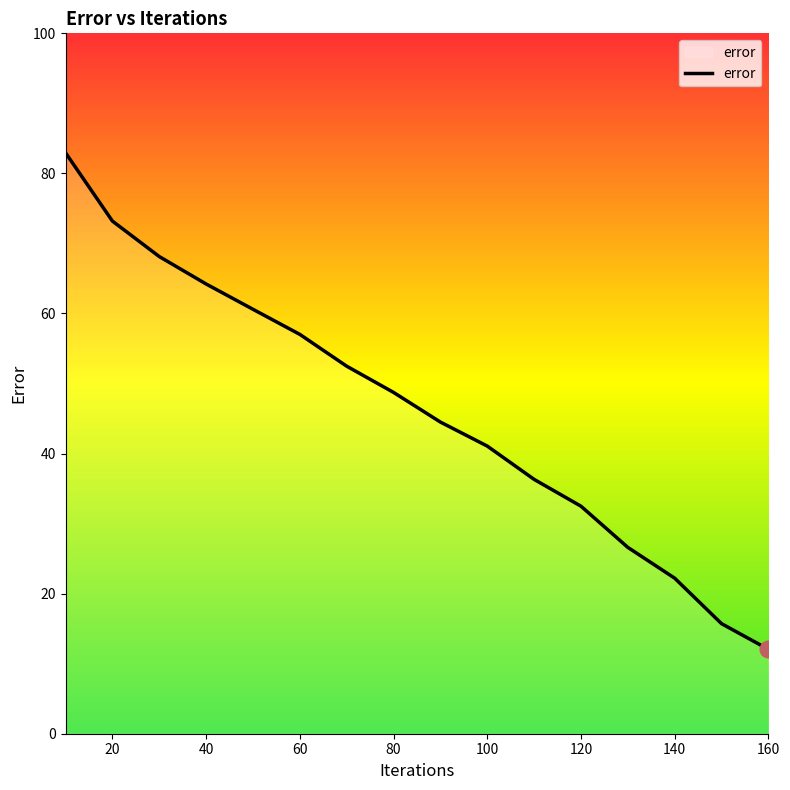

What is the difference between the maximum and minimum values?

70.9